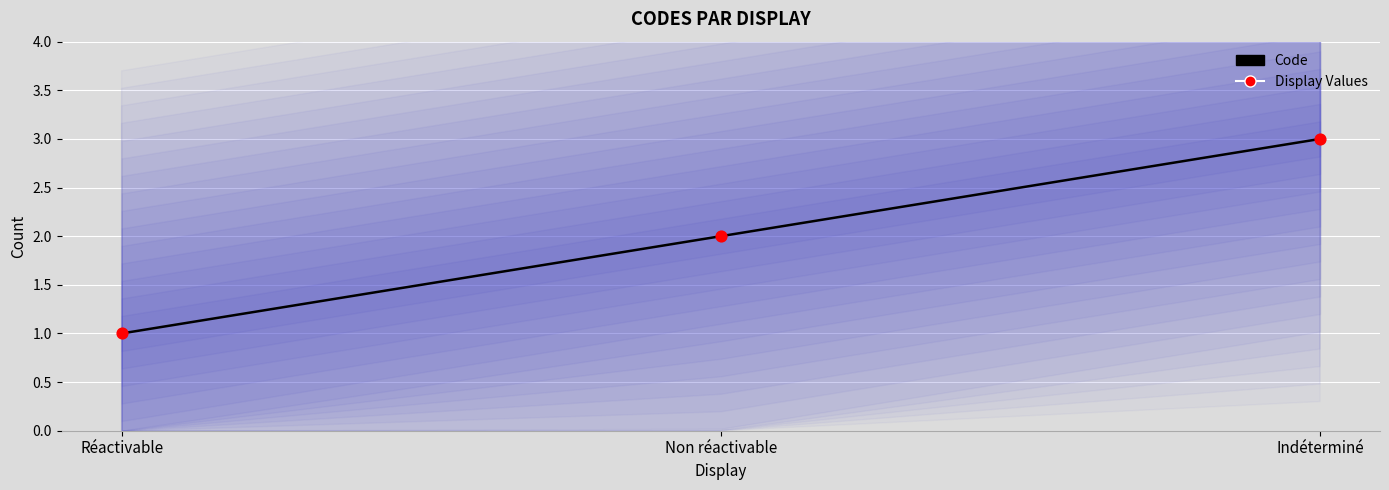

What are all the series names shown in the legend?

Code, Display Values